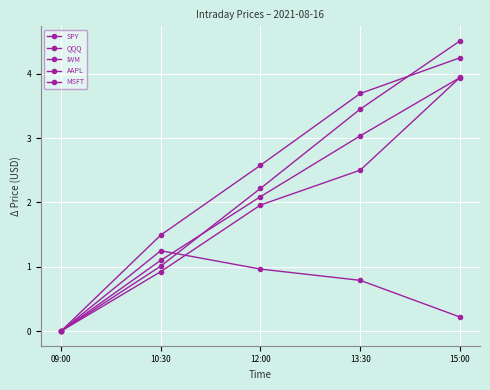

How many values in the IWM series exceed 0?

4